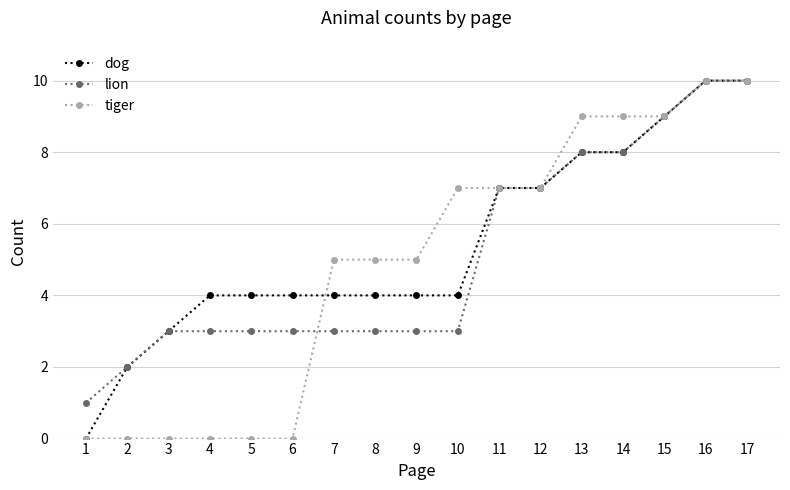

What is the difference between the maximum and minimum values in the lion series?

9